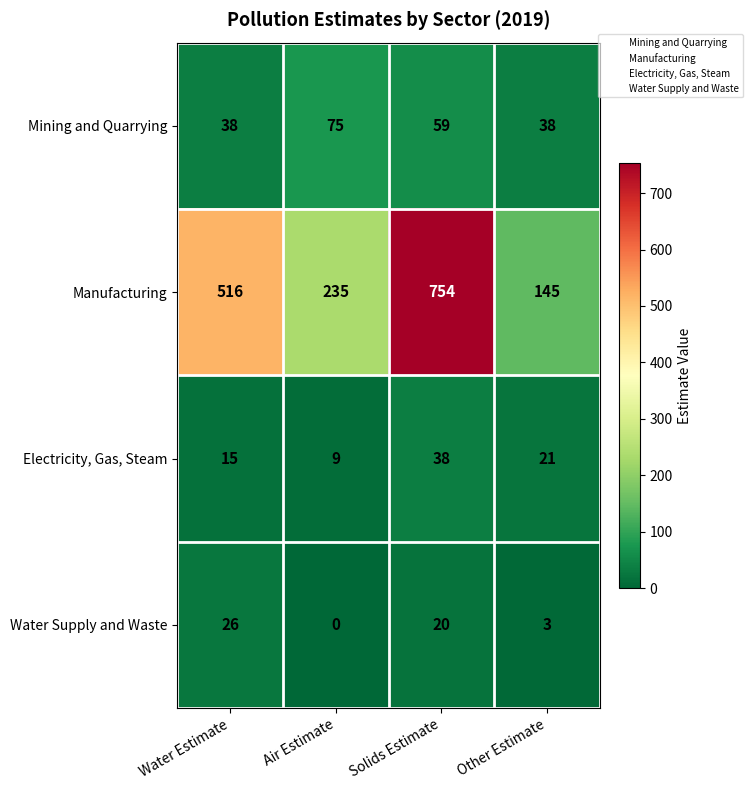

Which label corresponds to the smallest value in the chart?

Air Estimate